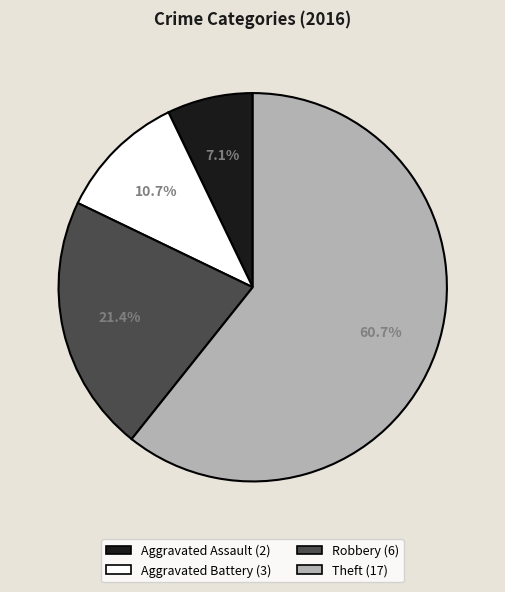

Which category has the smallest portion of the pie?

Aggravated Assault